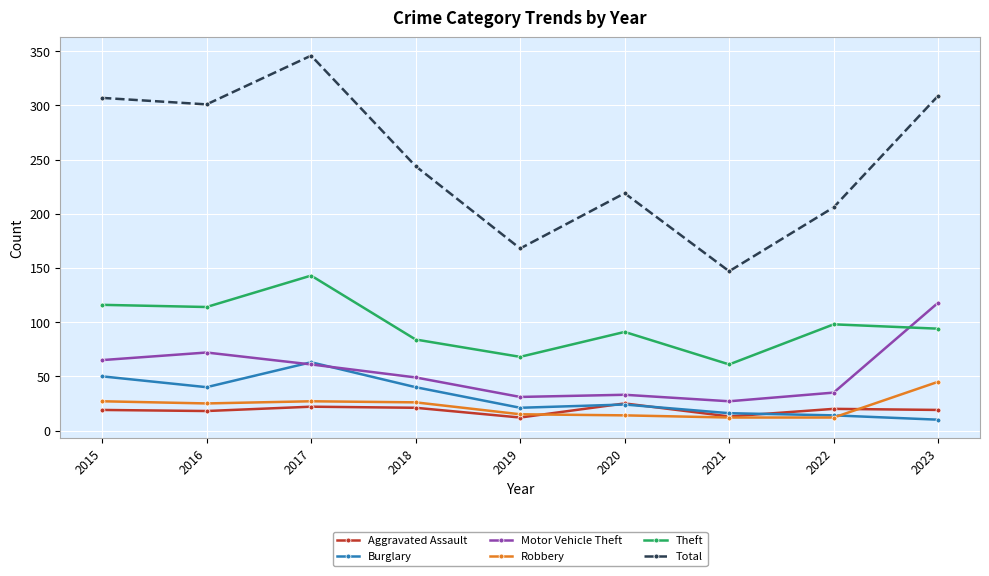

Where is the first local maximum for Burglary?

2017